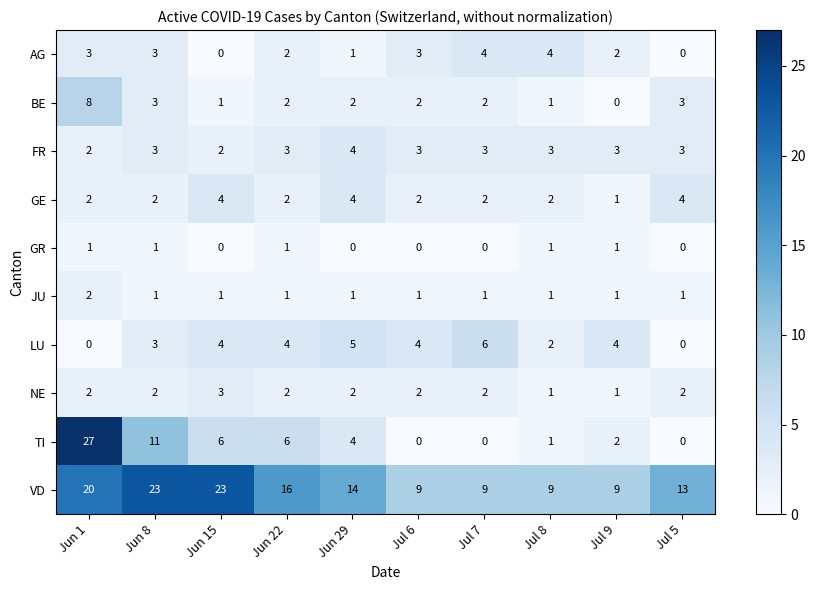

The value of NE at Jul 5 is 3. True or false?

False